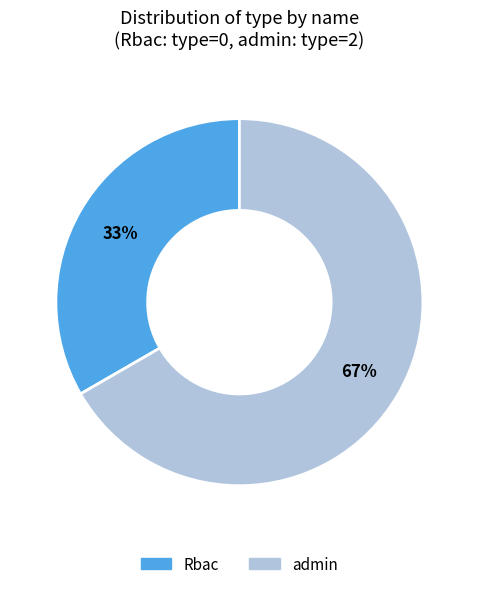

Count the number of slices in the pie.

2